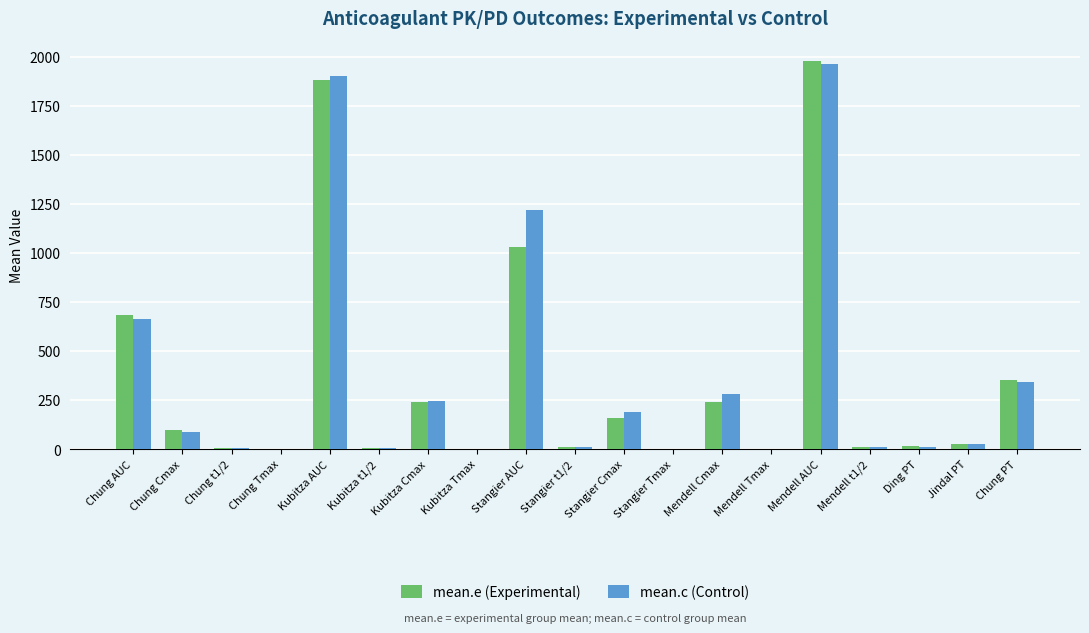

At which category is the sum across all series the highest?

Mendell AUC